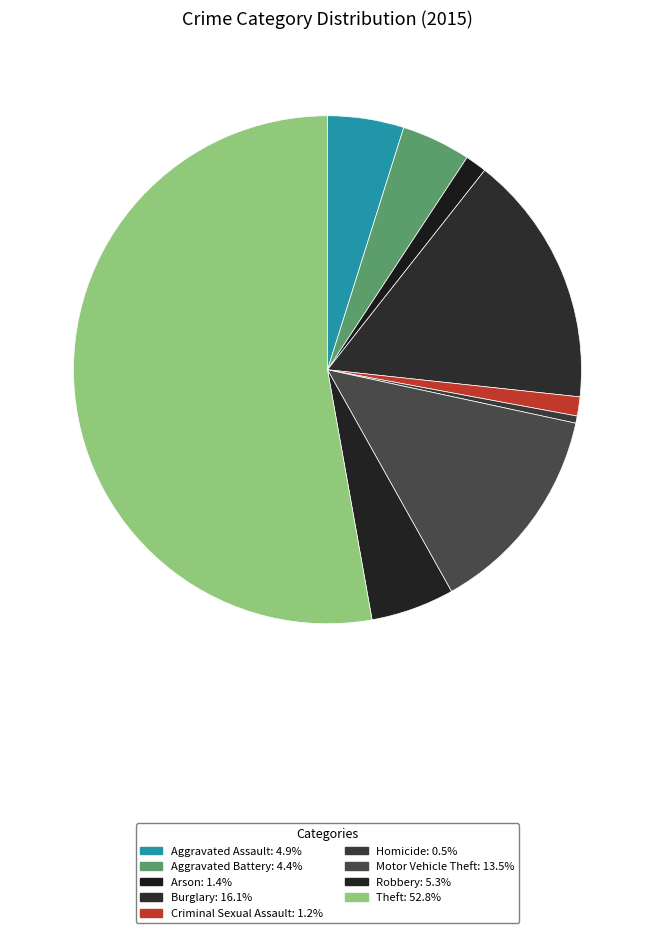

How much of the chart is everything except Arson?

98.6%